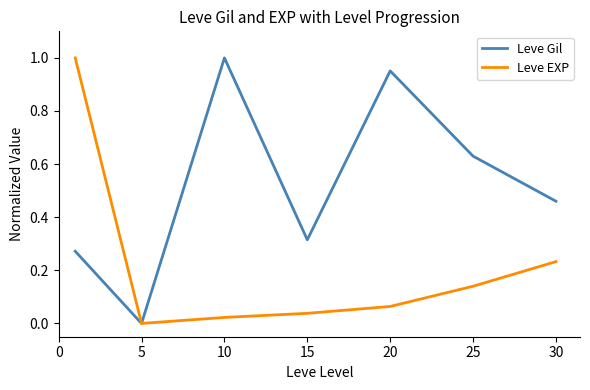

List the series in order of their overall mean, lowest first.

Leve EXP, Leve Gil